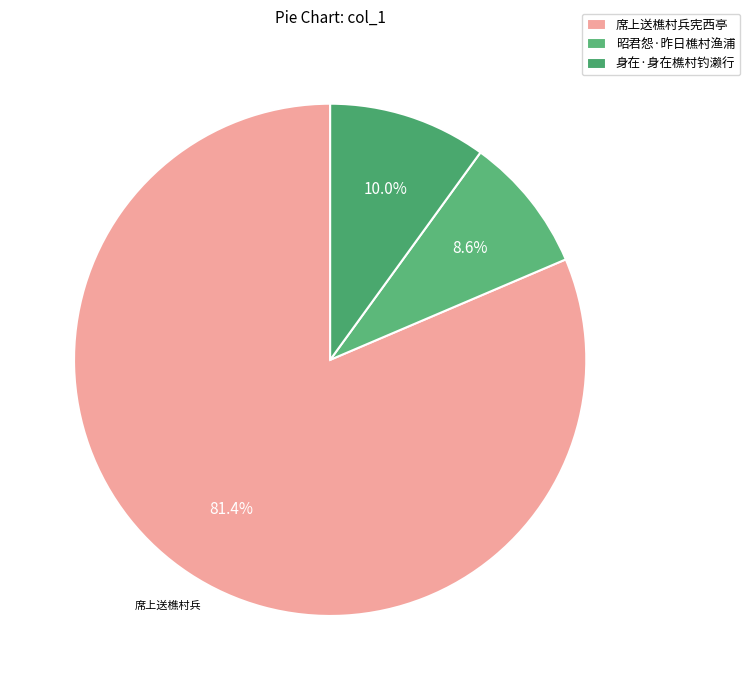

To the nearest percent, what portion does 身在·身在樵村钓濑行 represent?

10%